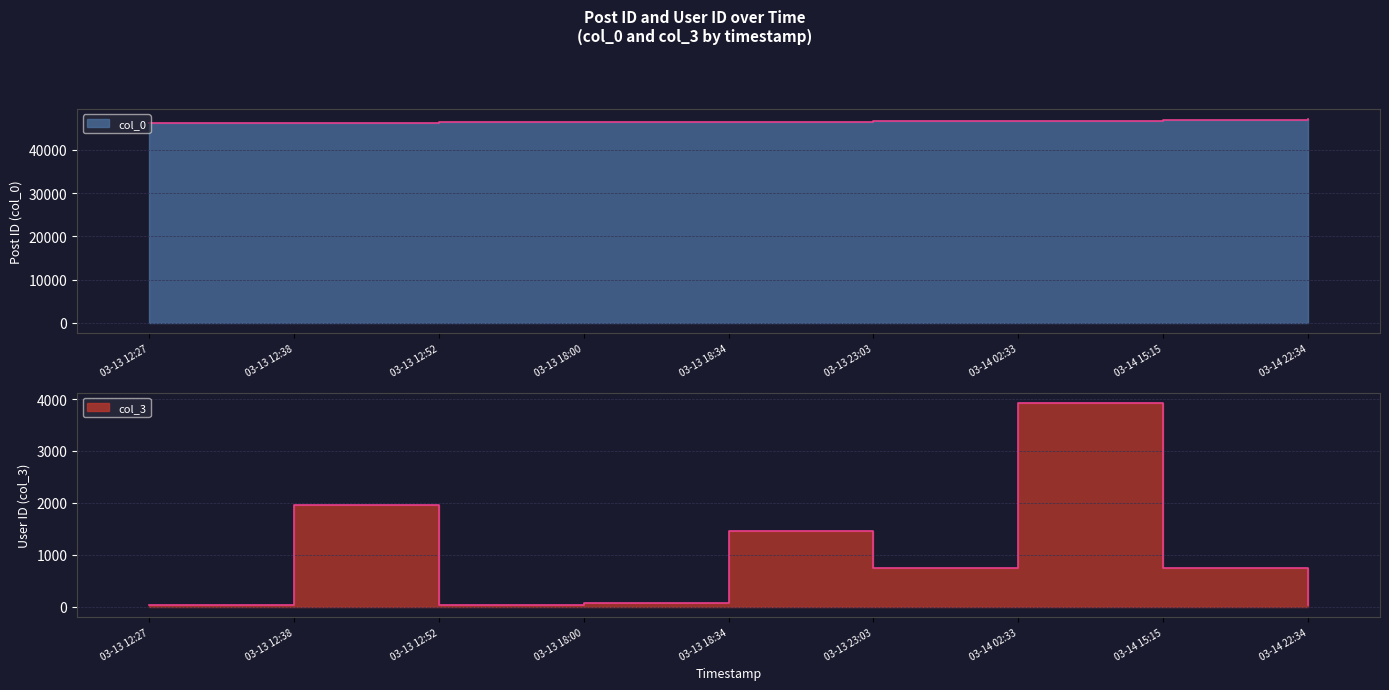

What is the sum of the col_0 values at 03-13 23:03 and 03-13 18:34?

93137